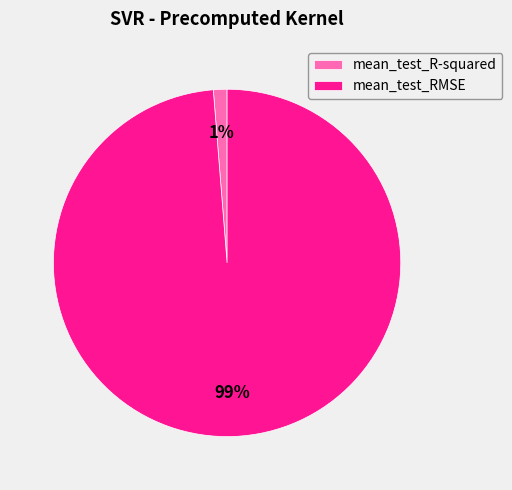

What percentage is the mean_test_R-squared slice, to the nearest percent?

1%